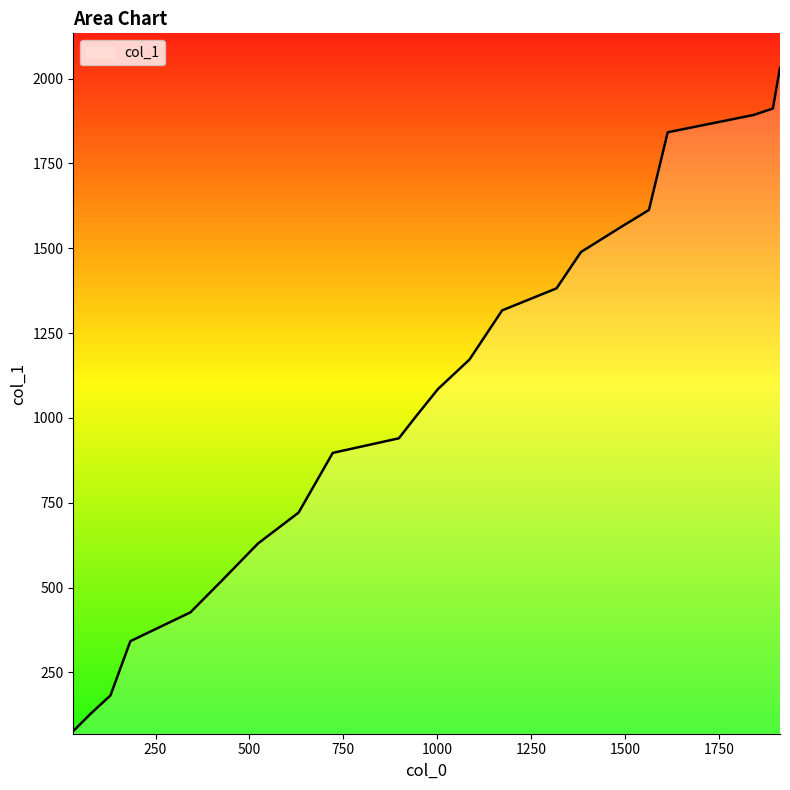

What is the difference between the maximum and minimum values?

1955